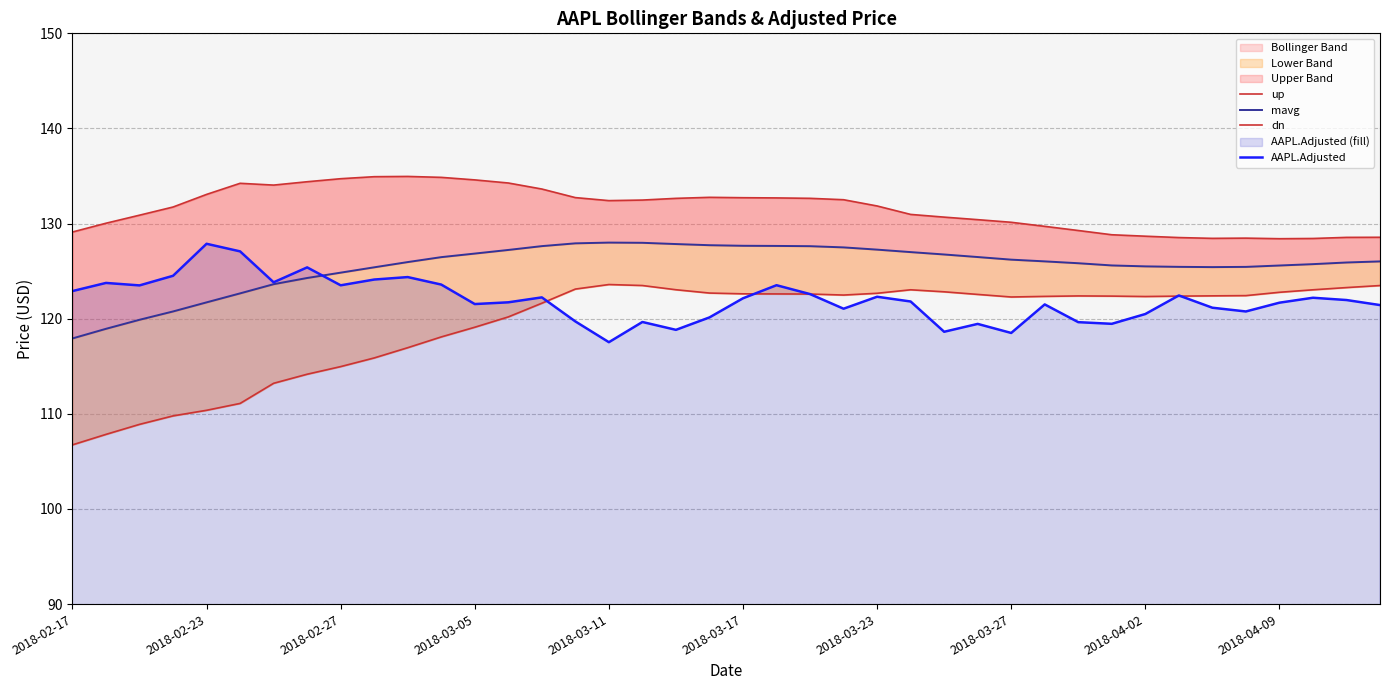

How many lines are shown in the chart?

4